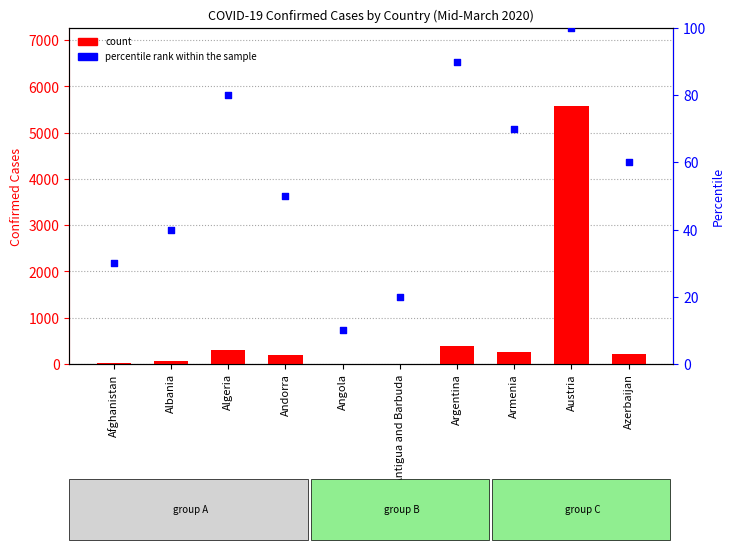

Is the value of count at Azerbaijan greater than the value of percentile rank within the sample at Afghanistan?

Yes